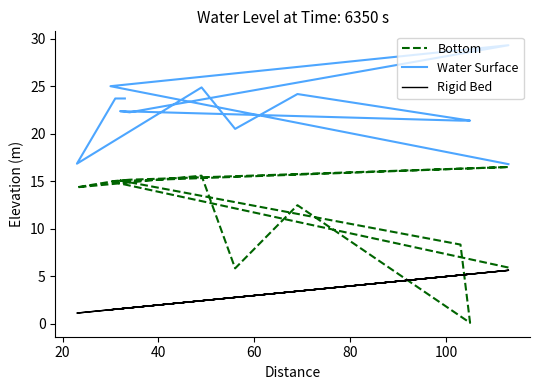

Does the chart display data point markers on the line(s)?

No